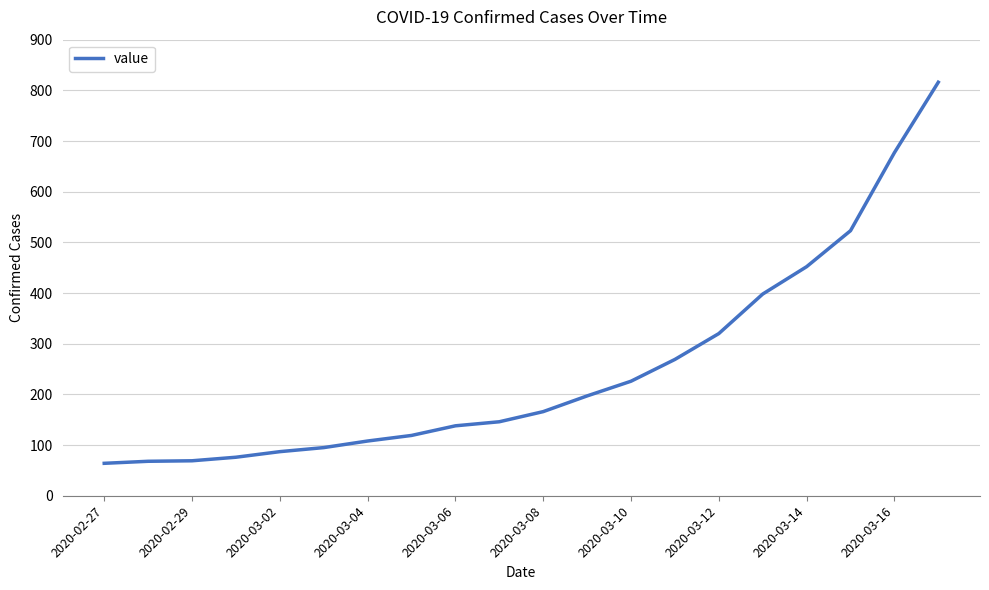

True or false: the data has more than 1 interior local peaks.

False